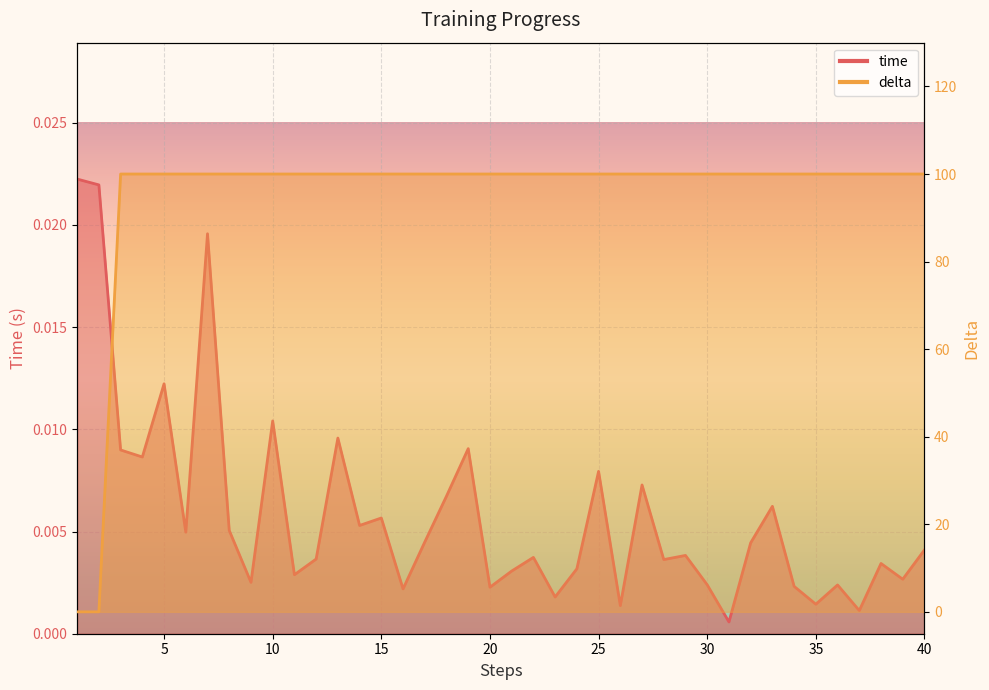

True or false: time has more than 2 points higher than both neighbors.

True